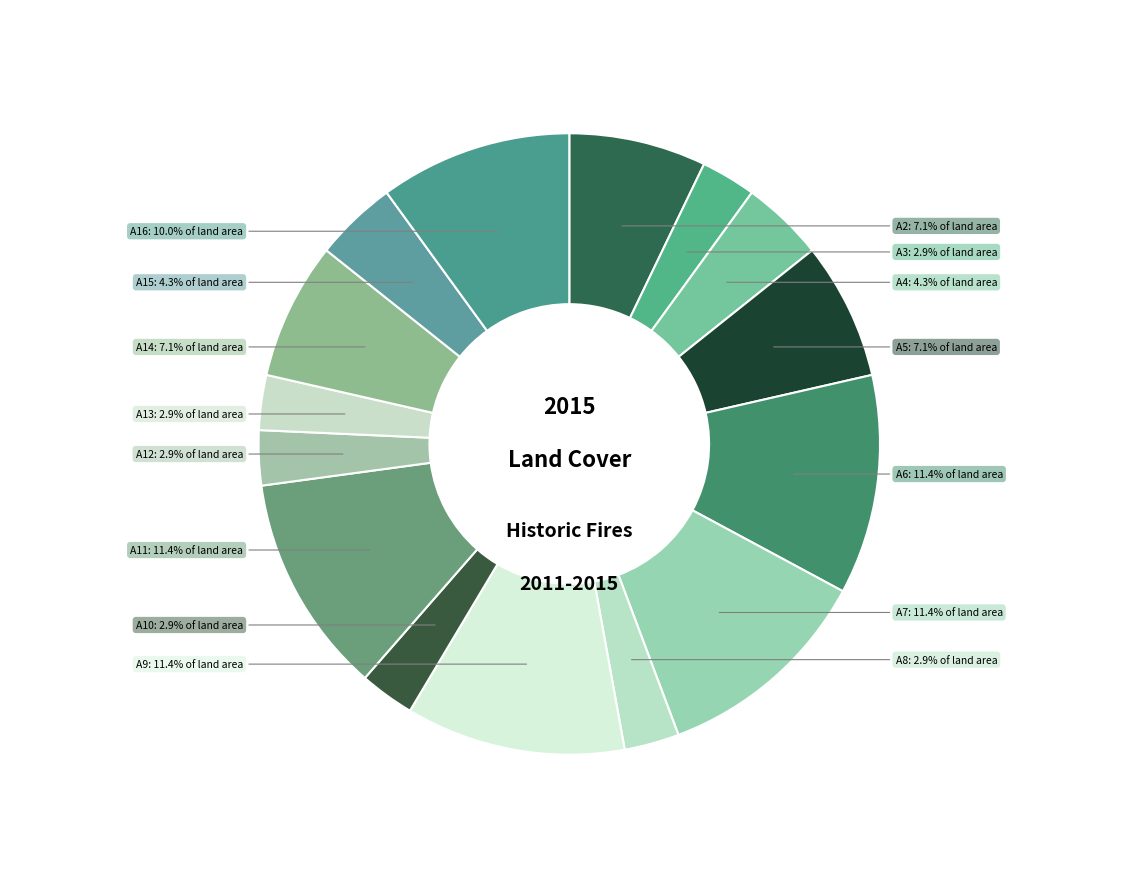

How many segments does this pie chart have?

15